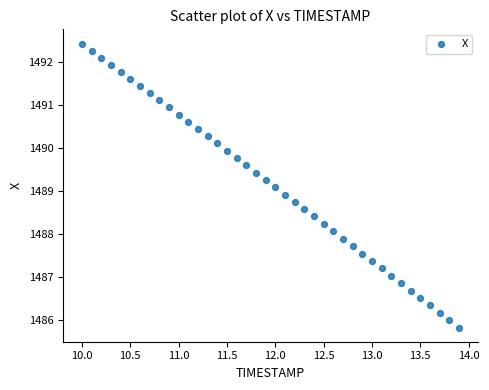

What is the range of X values (max minus min)?

3.9